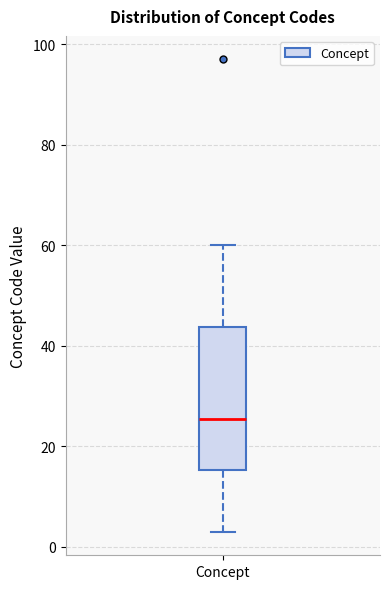

Read this box plot against the y-axis: the position of the median line, the range covered by the box, and the ends of both whiskers. The values are not printed on the chart, so give them approximately, as read against the axis.

median 26, box 16 to 44, whiskers 4 to 60